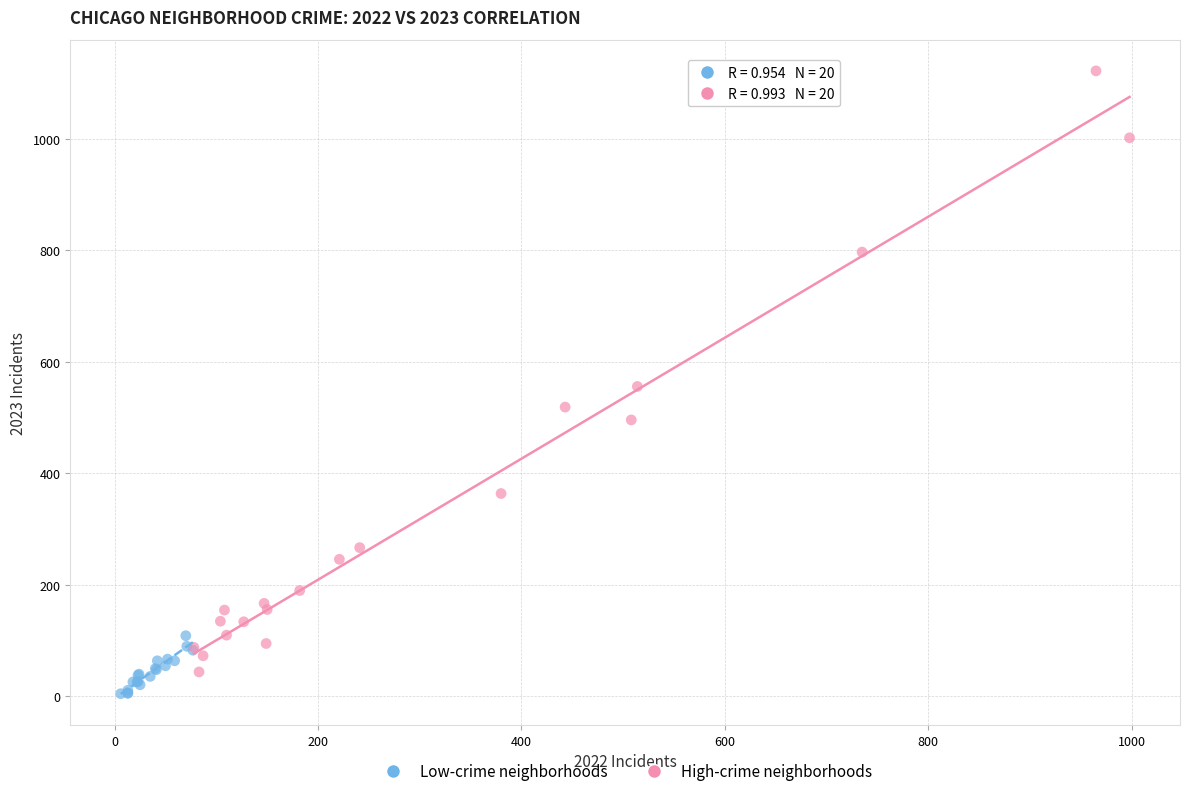

Which series contains the highest Y value?

High-crime neighborhoods